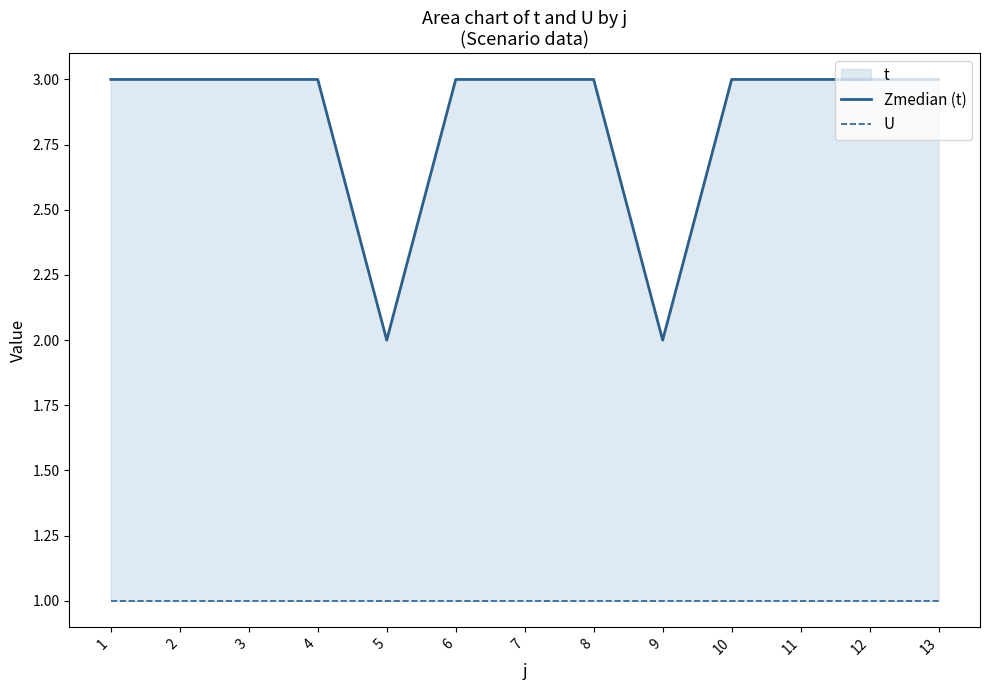

Rank the series by their maximum value, from highest to lowest.

Zmedian (t), U